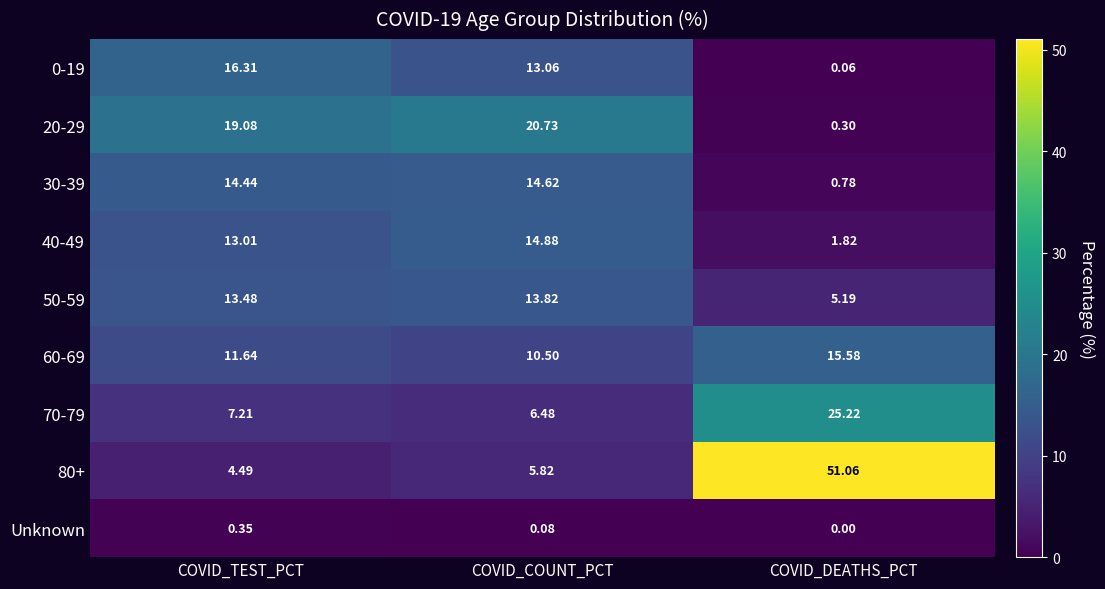

At which label does 50-59 reach its peak?

COVID_COUNT_PCT